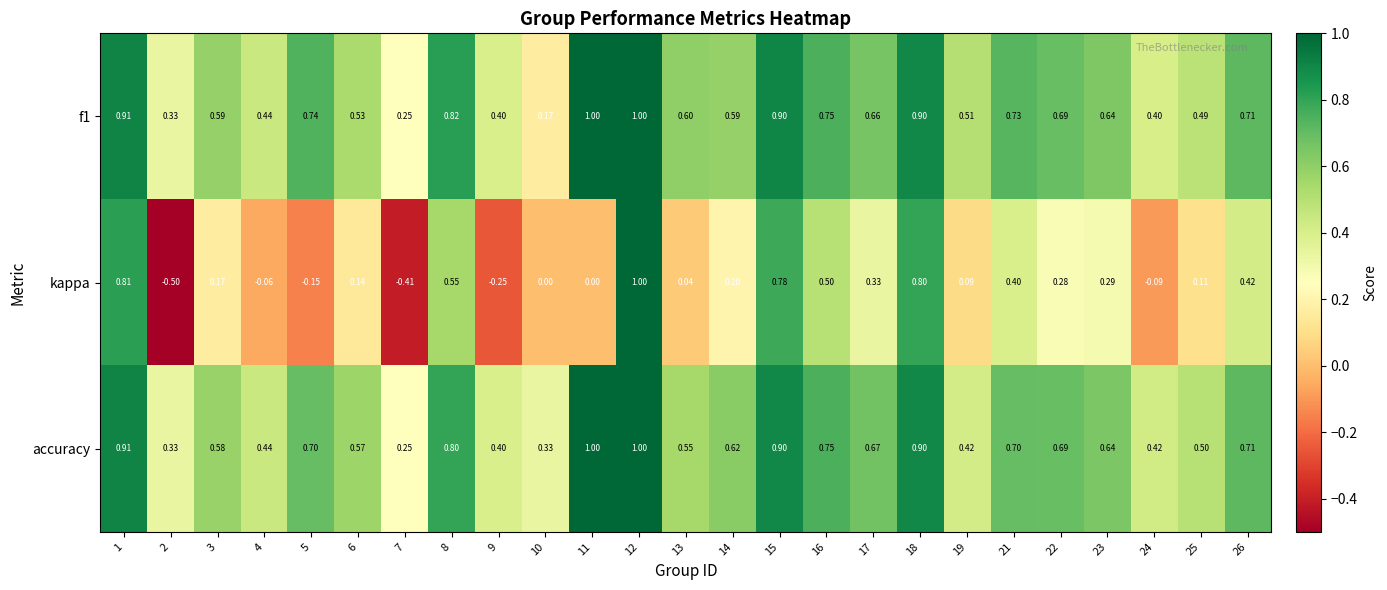

Which series has the widest spread of values?

kappa